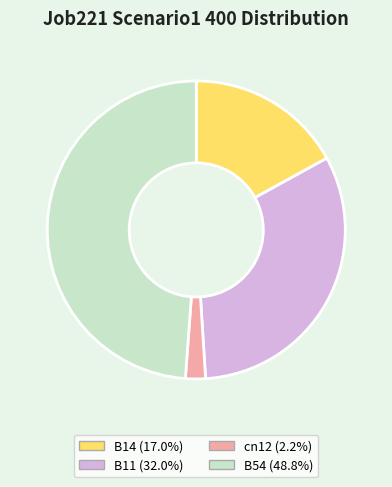

Is there a majority slice in this chart?

No